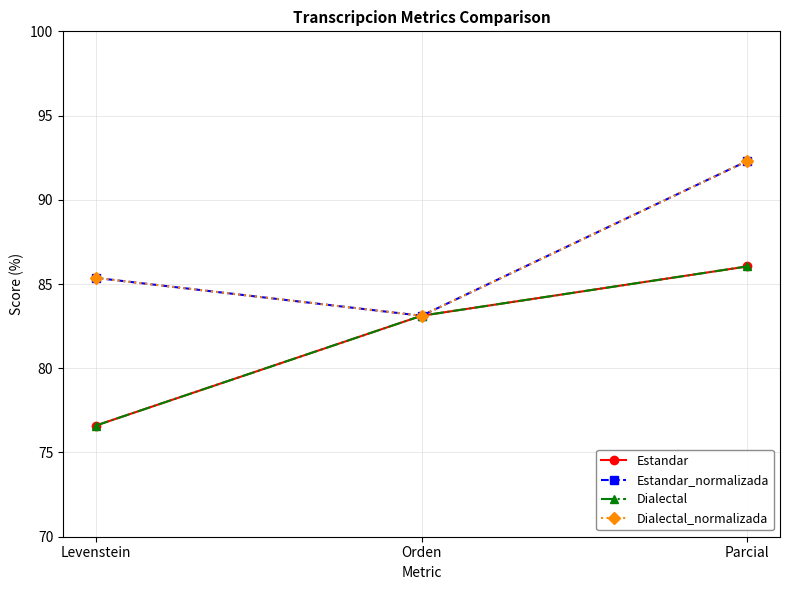

Does the chart display data point markers on the line(s)?

Yes